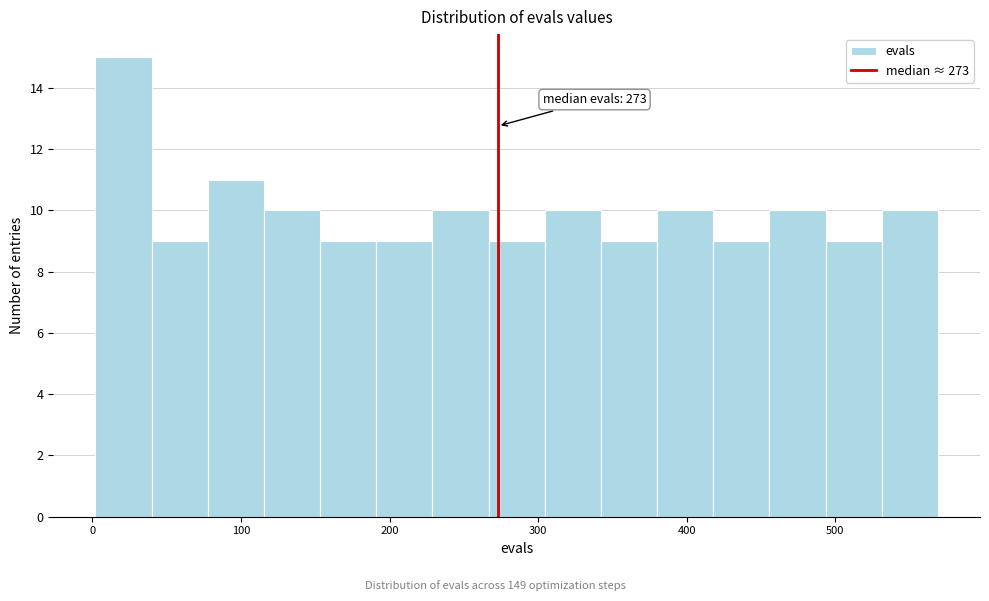

Read against the x-axis, roughly where is the centre of the tallest bar?

20